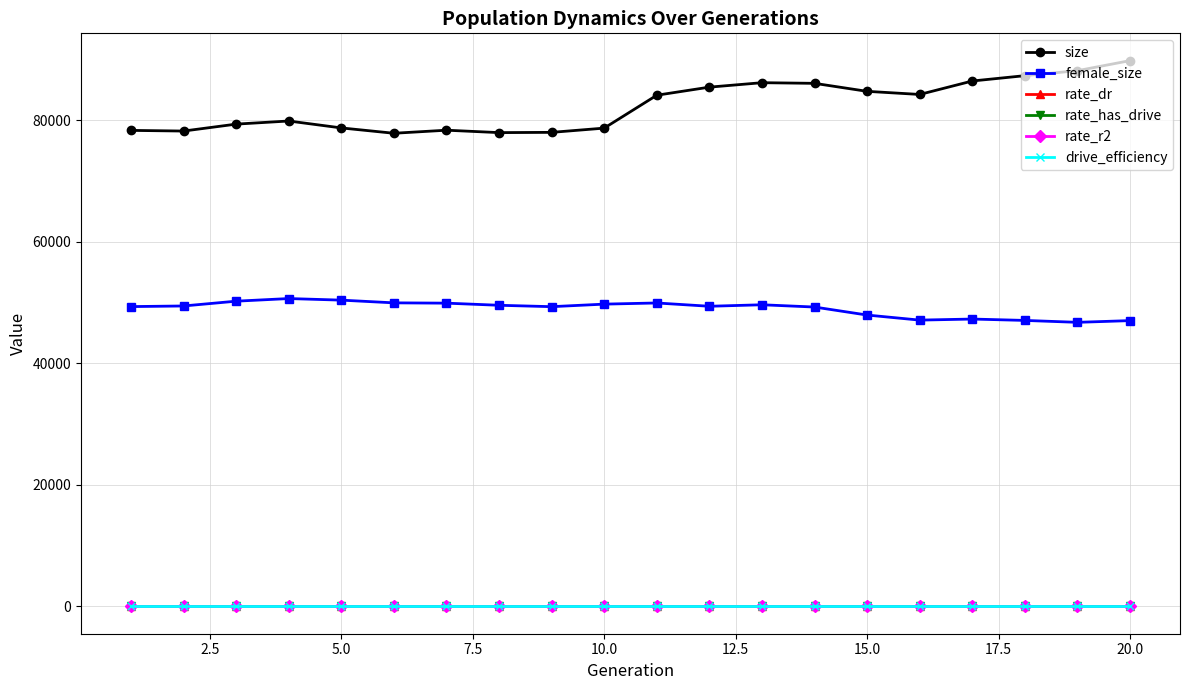

True or false: female_size and size cross at least once.

False